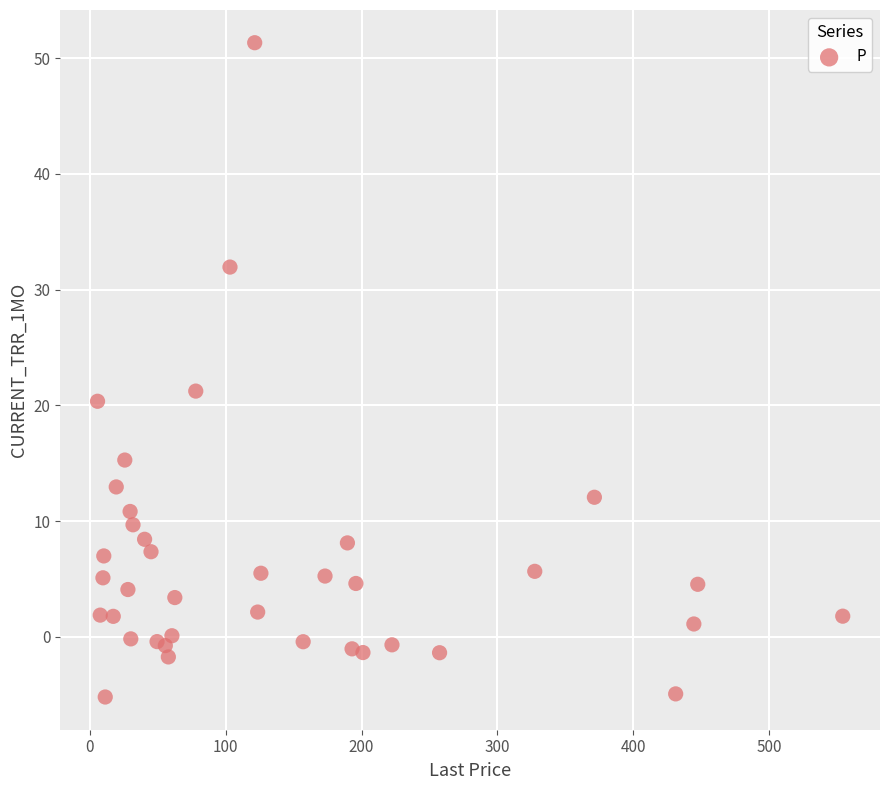

What is the range of Y values (max minus min)?

56.5